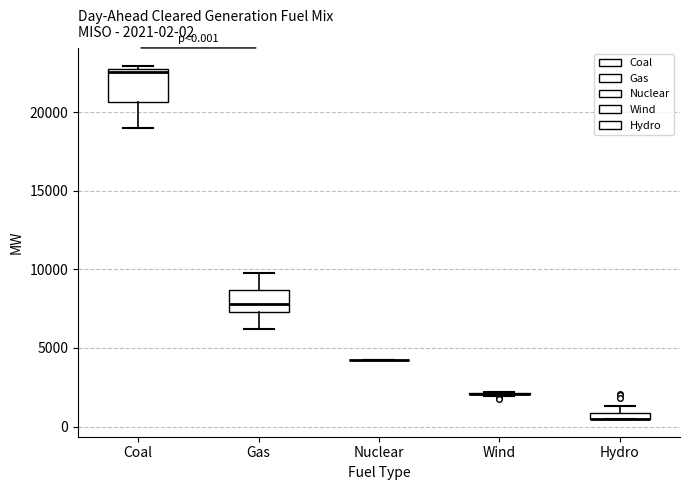

Which box is the tallest, from its lower edge to its upper edge?

Coal